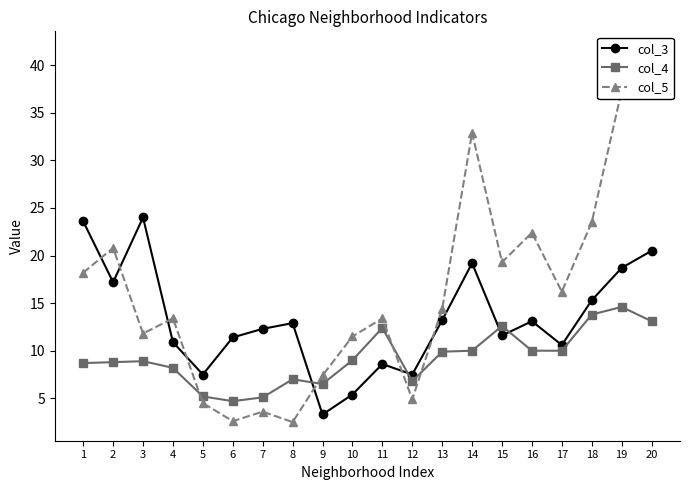

How many categories are shown in the chart?

20